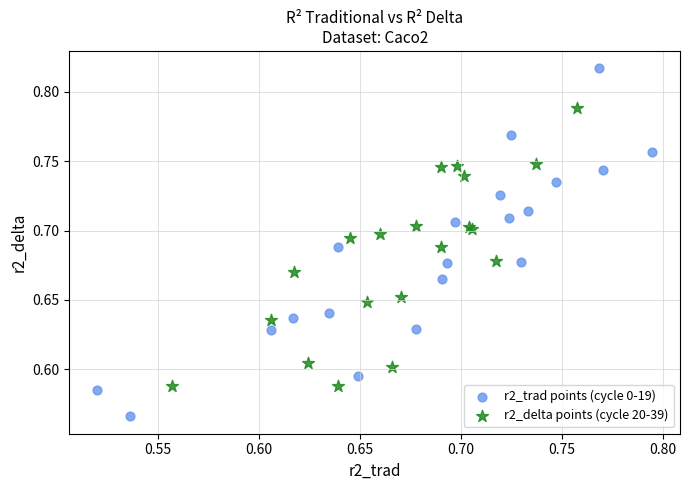

Which series reaches the maximum Y coordinate?

r2_trad points (cycle 0-19)